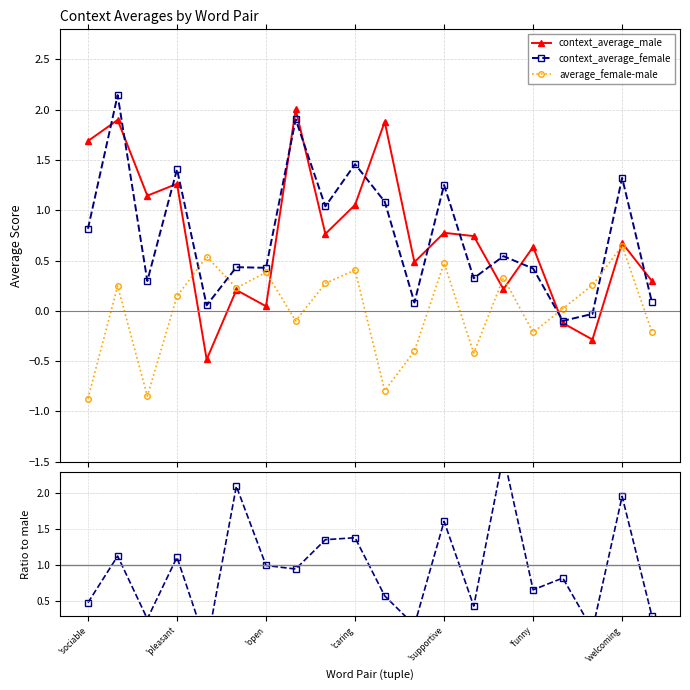

Does the chart have visible grid lines?

Yes